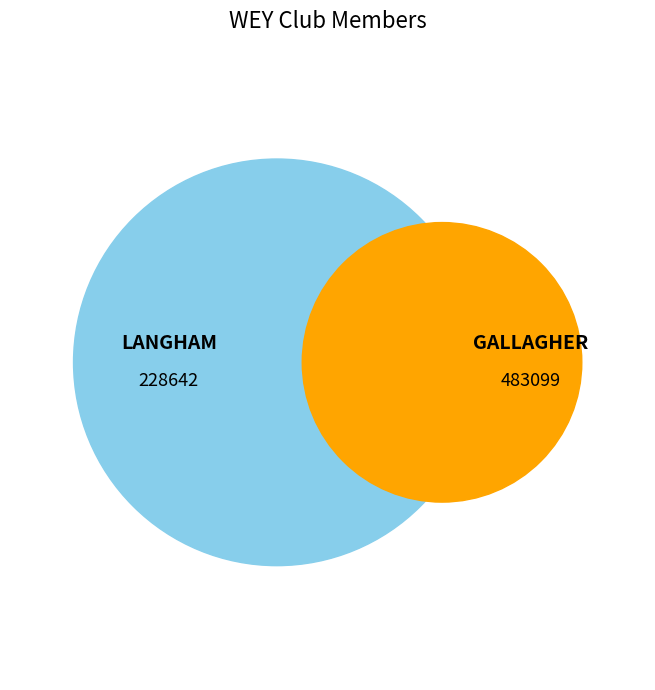

To the nearest percent, what percentage of the pie is GALLAGHER?

68%